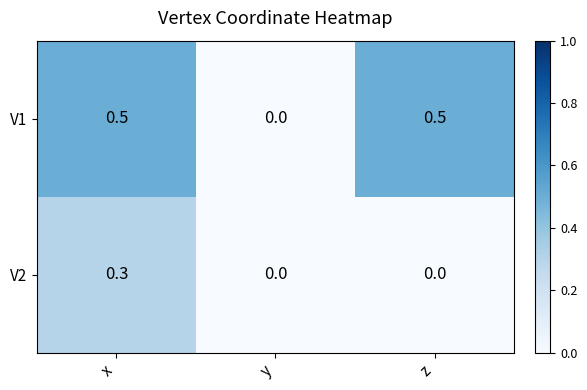

Reading right to left, list all the values displayed in this chart.

V1: z=0.5	y=0.0	x=0.5
V2: z=0.0	y=0.0	x=0.3